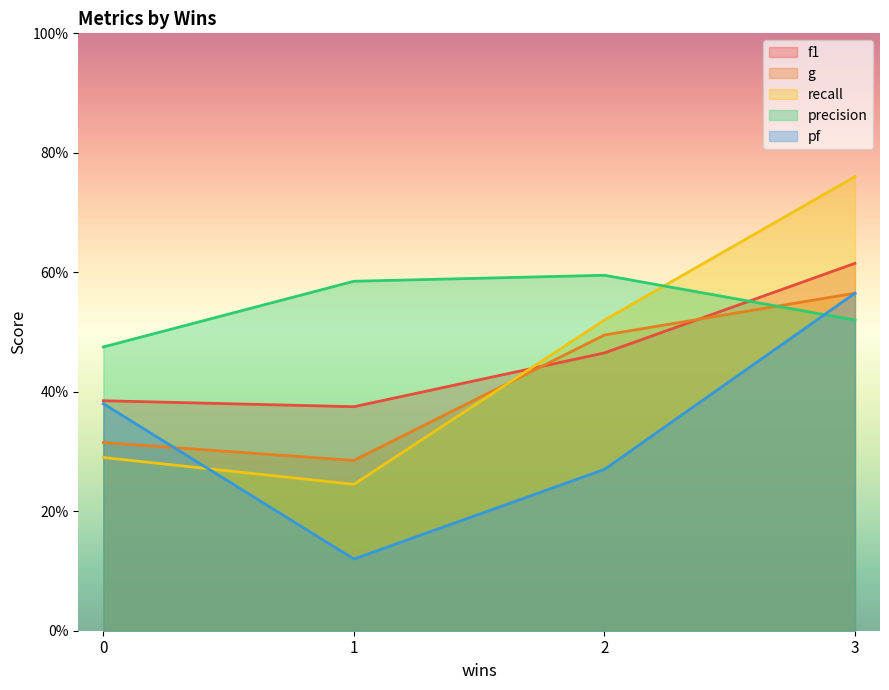

Which series has the widest spread of values?

recall